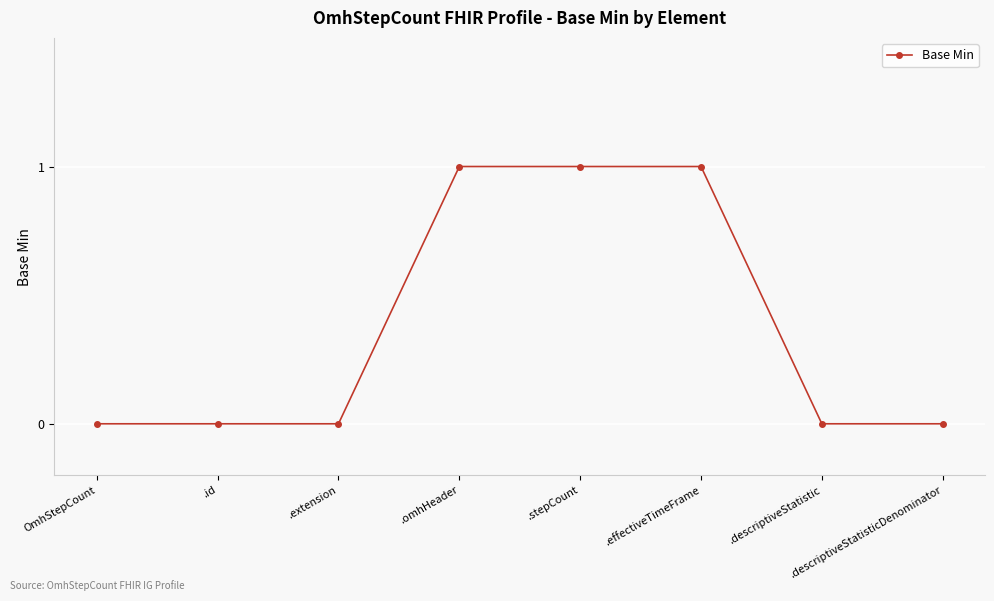

Does the chart have visible grid lines?

Yes